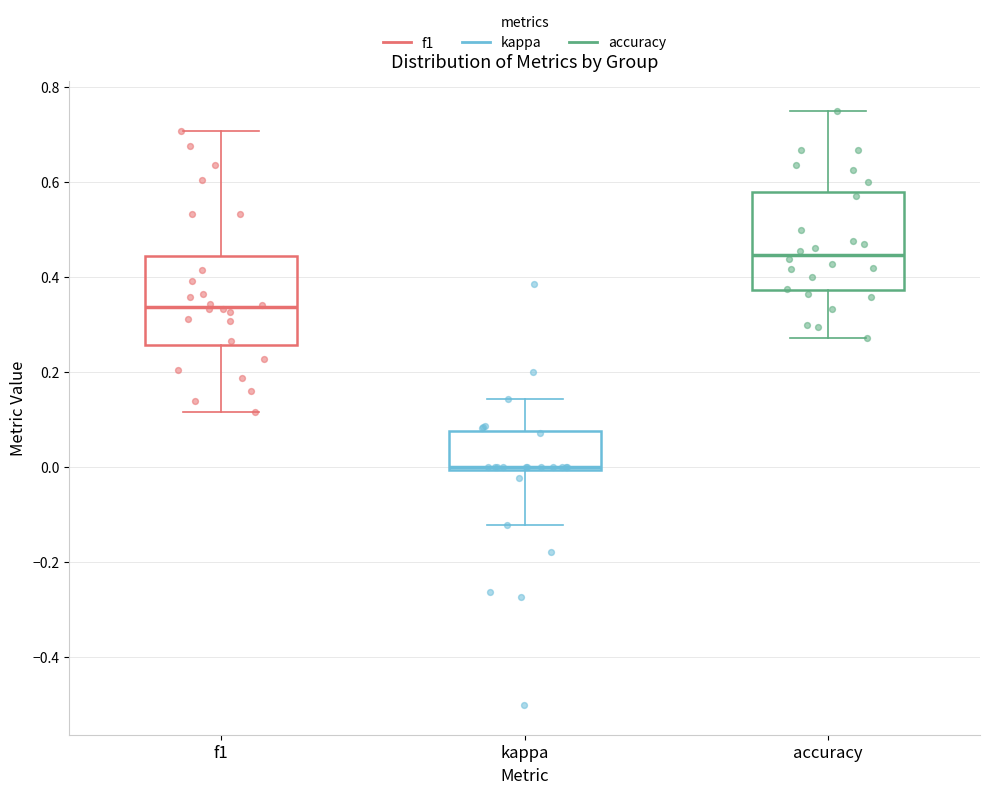

Reading left to right, read every box against the y-axis: the position of its median line, the range the box covers, and the ends of its whiskers. The values are not printed on the chart, so give them approximately, as read against the axis.

f1: median 0.34, box 0.26 to 0.44, whiskers 0.12 to 0.70
kappa: median 0.00, box 0.00 to 0.08, whiskers -0.12 to 0.14
accuracy: median 0.44, box 0.38 to 0.58, whiskers 0.28 to 0.76